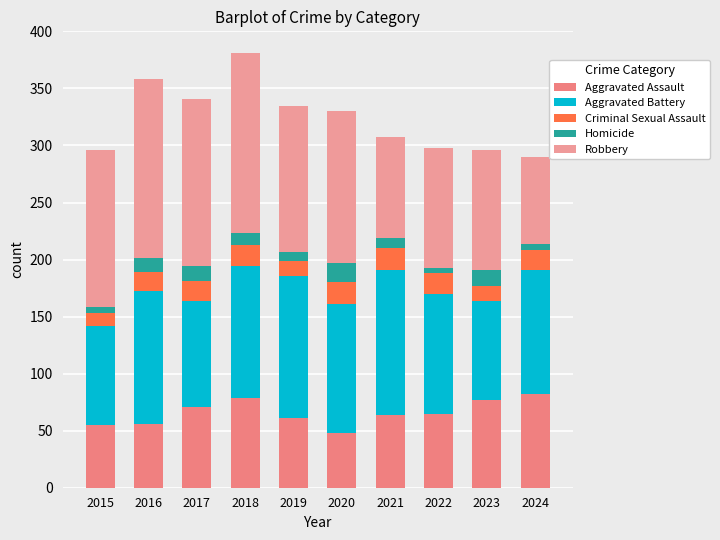

The value of Homicide at 2023 is 21. True or false?

False